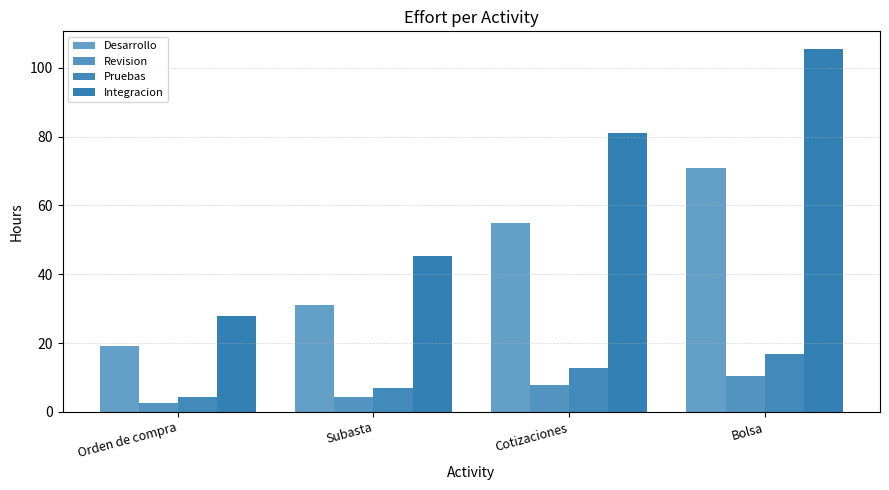

Which series has the largest total across all categories?

Integracion